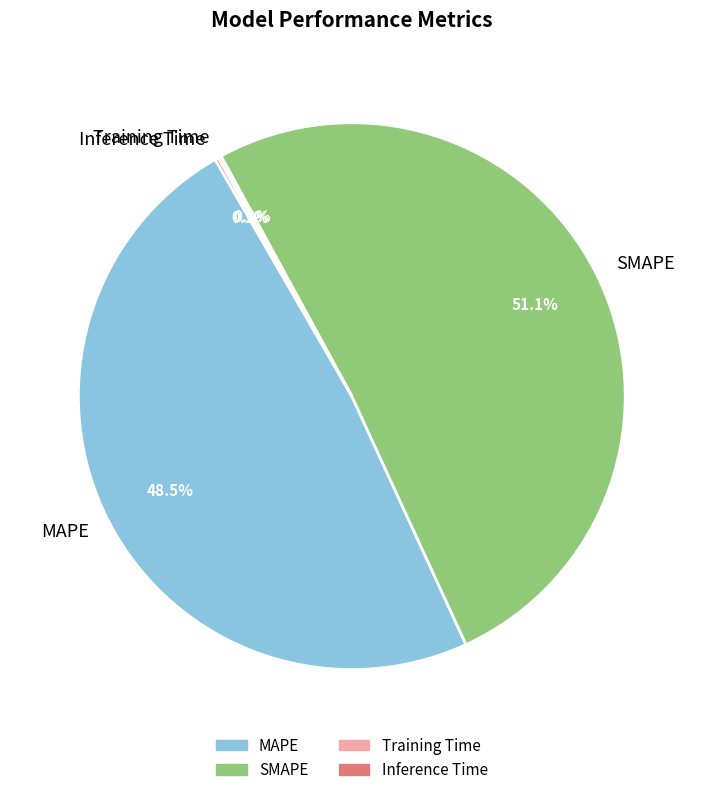

Does SMAPE represent more than half of the total?

Yes